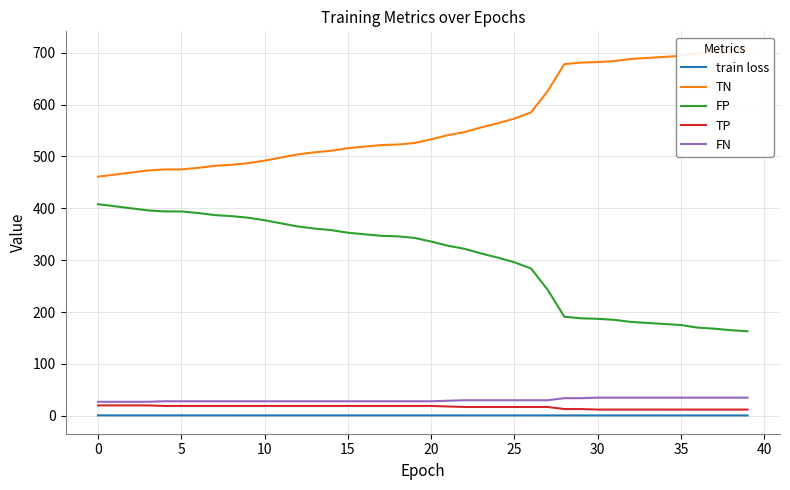

Which series changed the most between 19 and 26?

TN